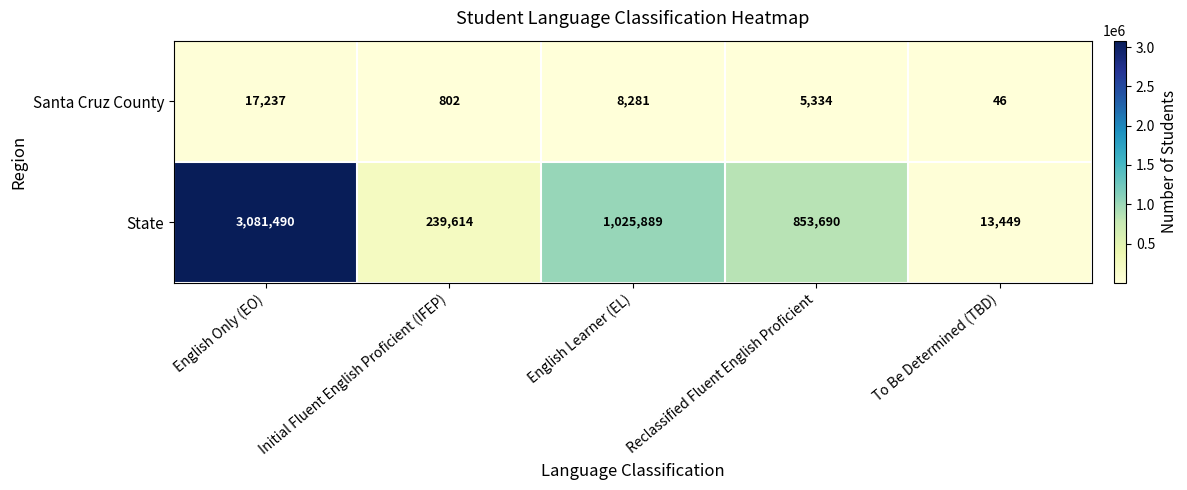

What is the total value across all series at Reclassified Fluent English Proficient?

859024